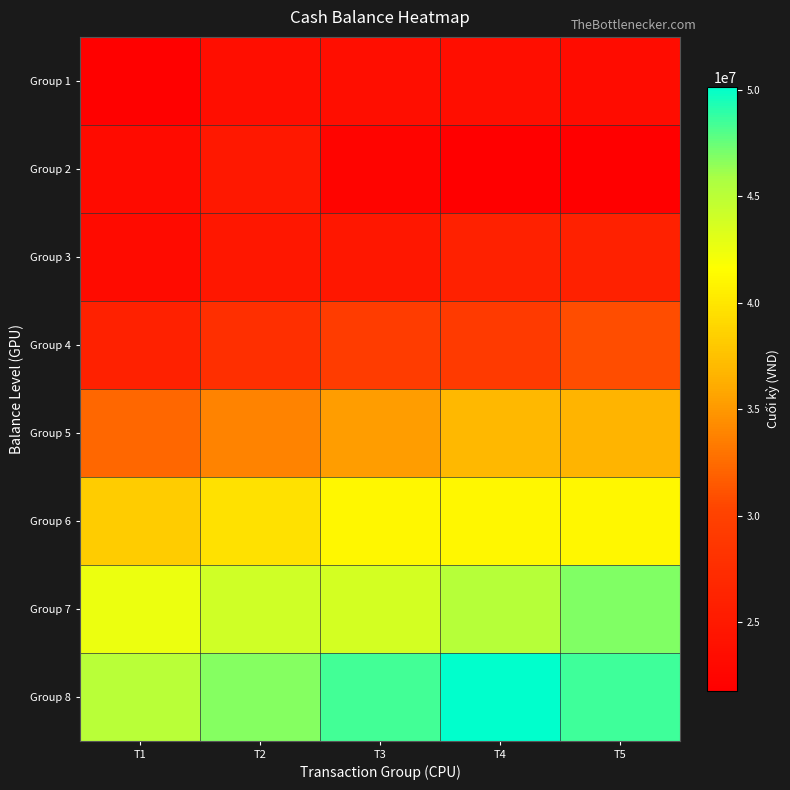

Which series changed the most between T2 and T4?

Group 8